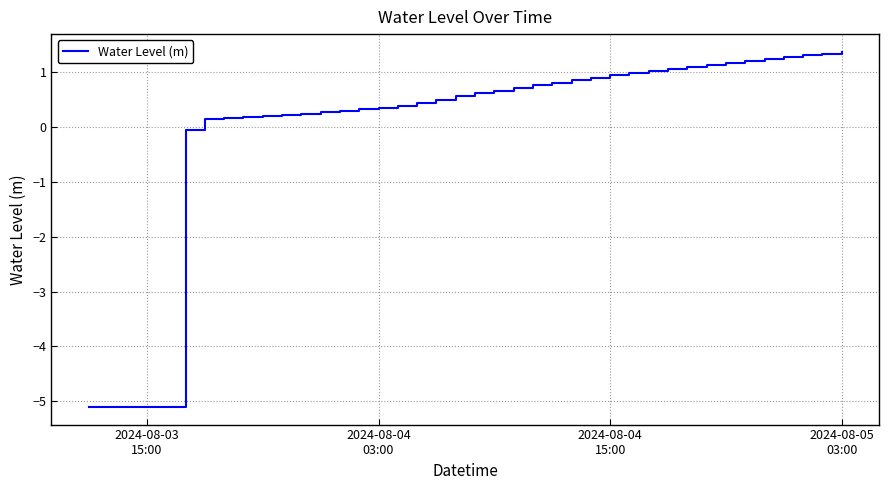

What is the difference between the maximum and minimum values?

6.5